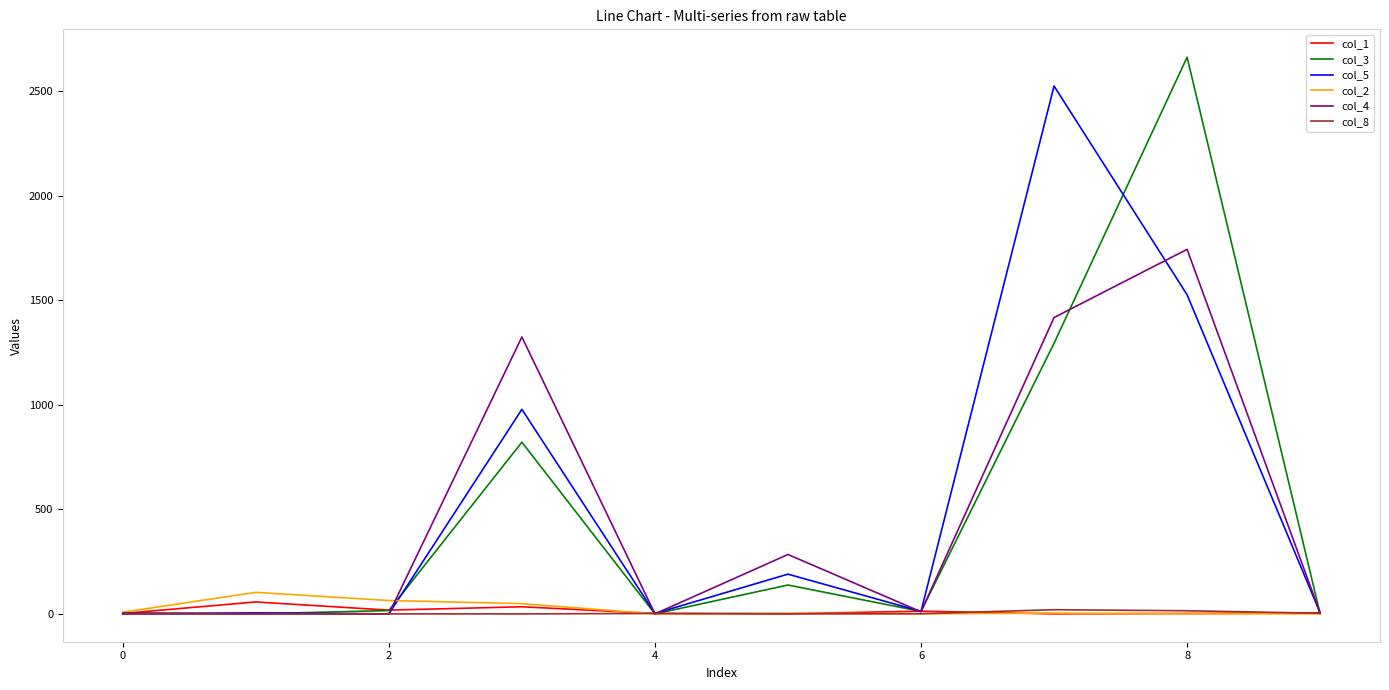

Which series has the largest range (max minus min)?

col_3